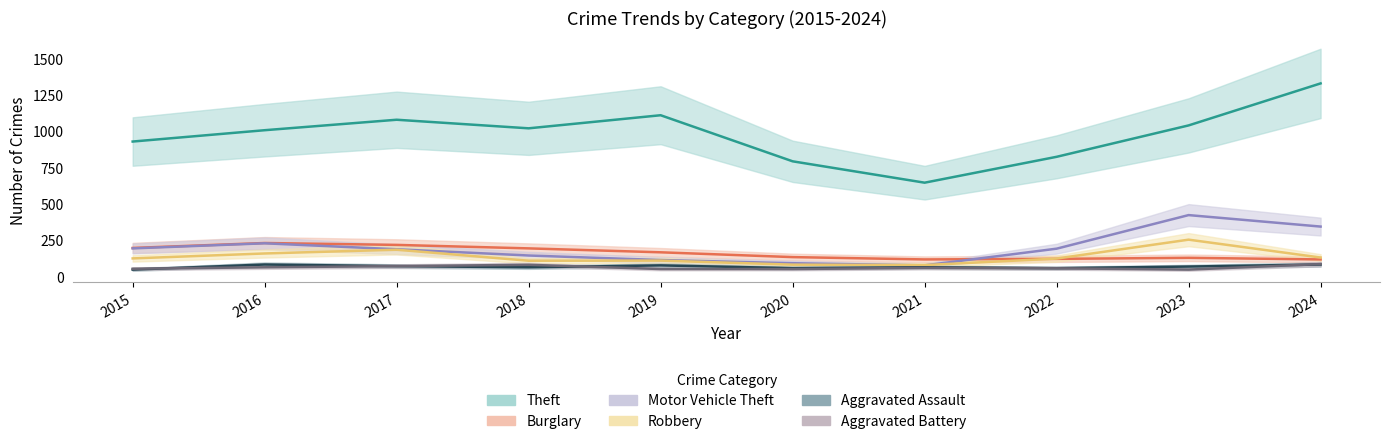

What is the difference between the highest and lowest values at 2017?

1007